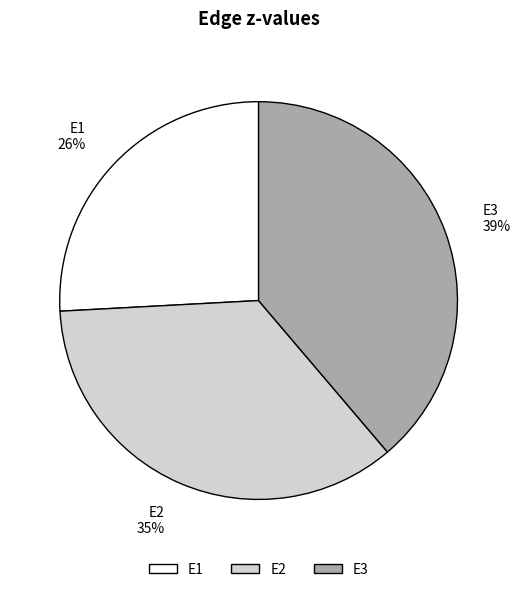

Which slice is the smallest?

E1